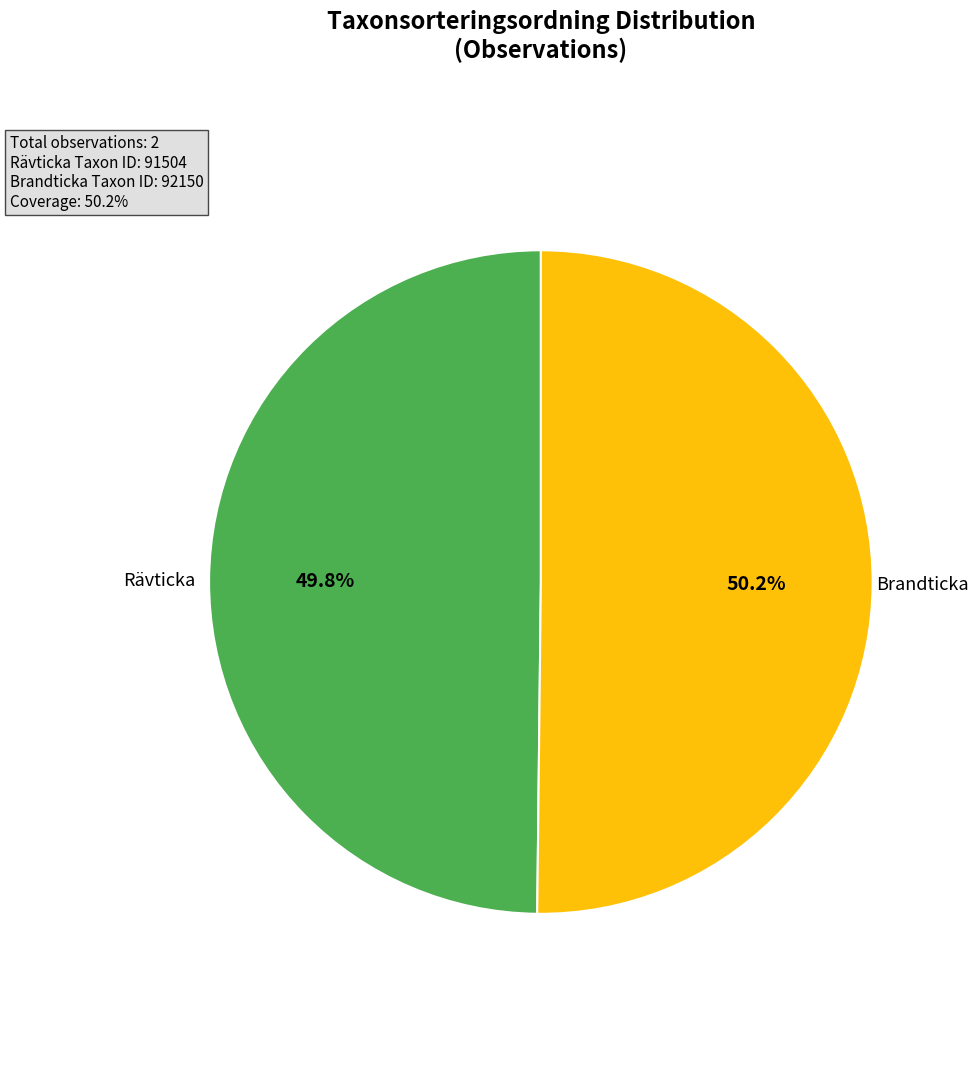

Does any single category account for the majority?

Yes